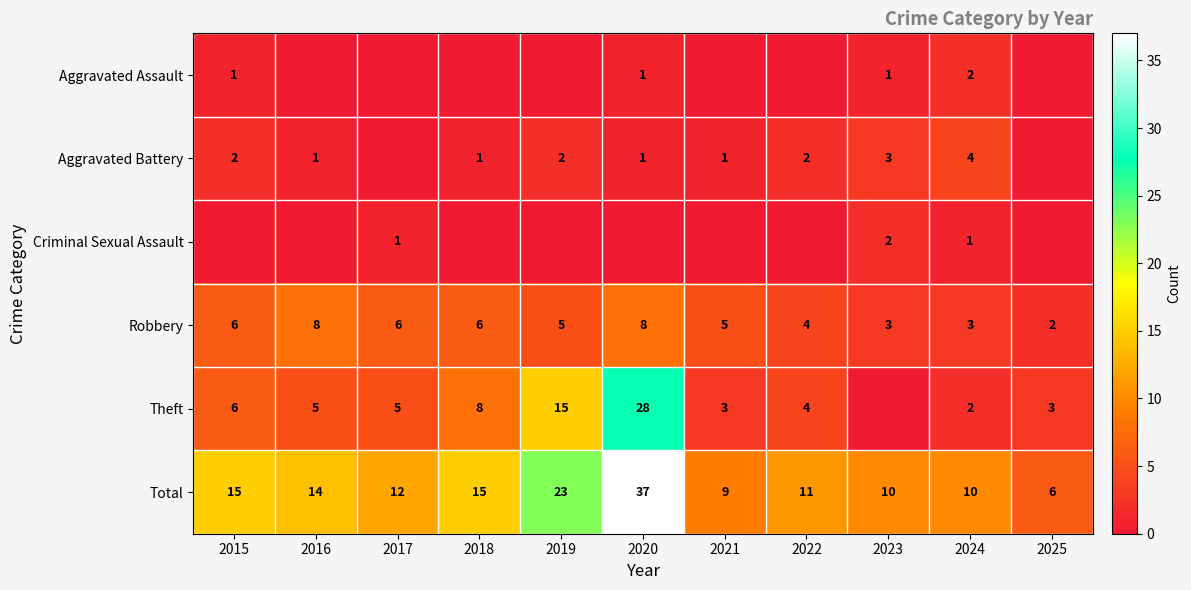

At which label does Total first exceed 12?

2015